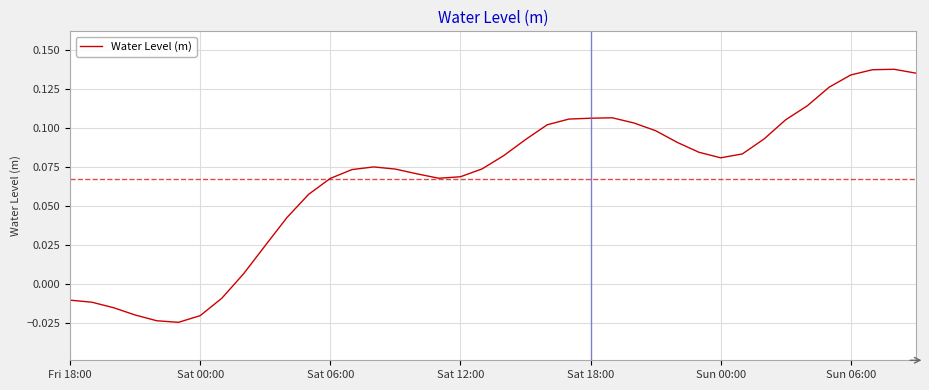

Does the chart display data point markers on the line(s)?

No